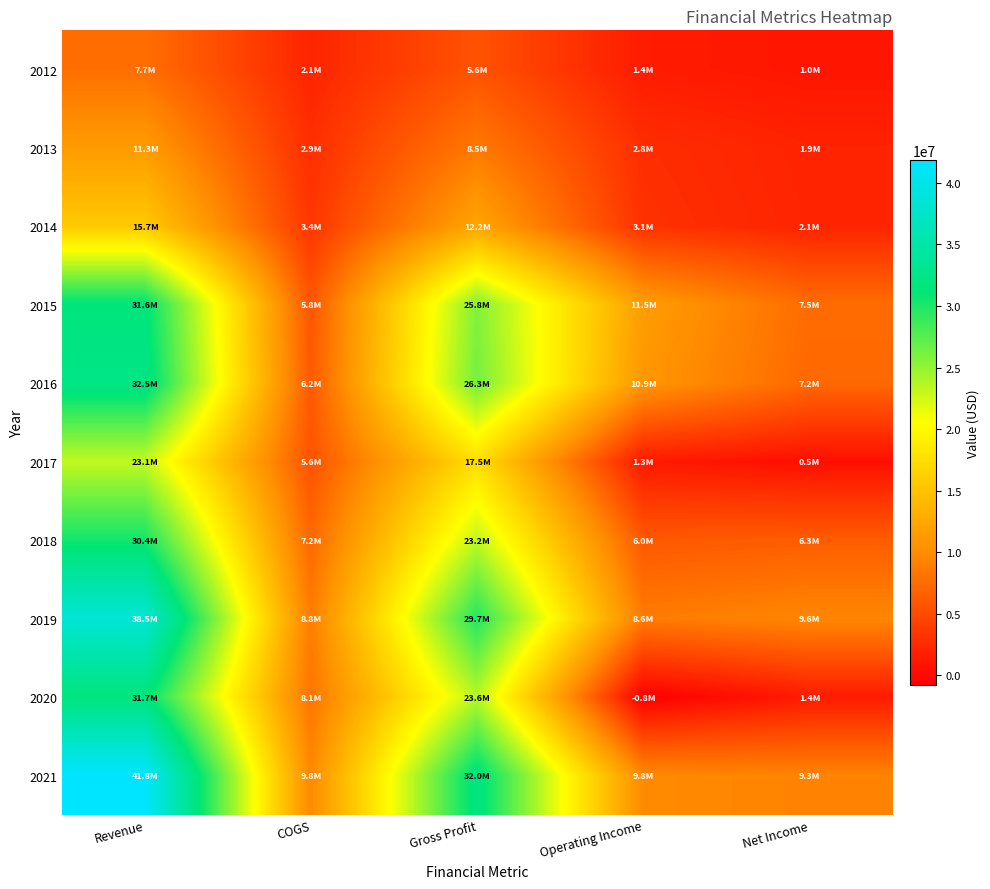

Which series has the largest total across all categories?

2021